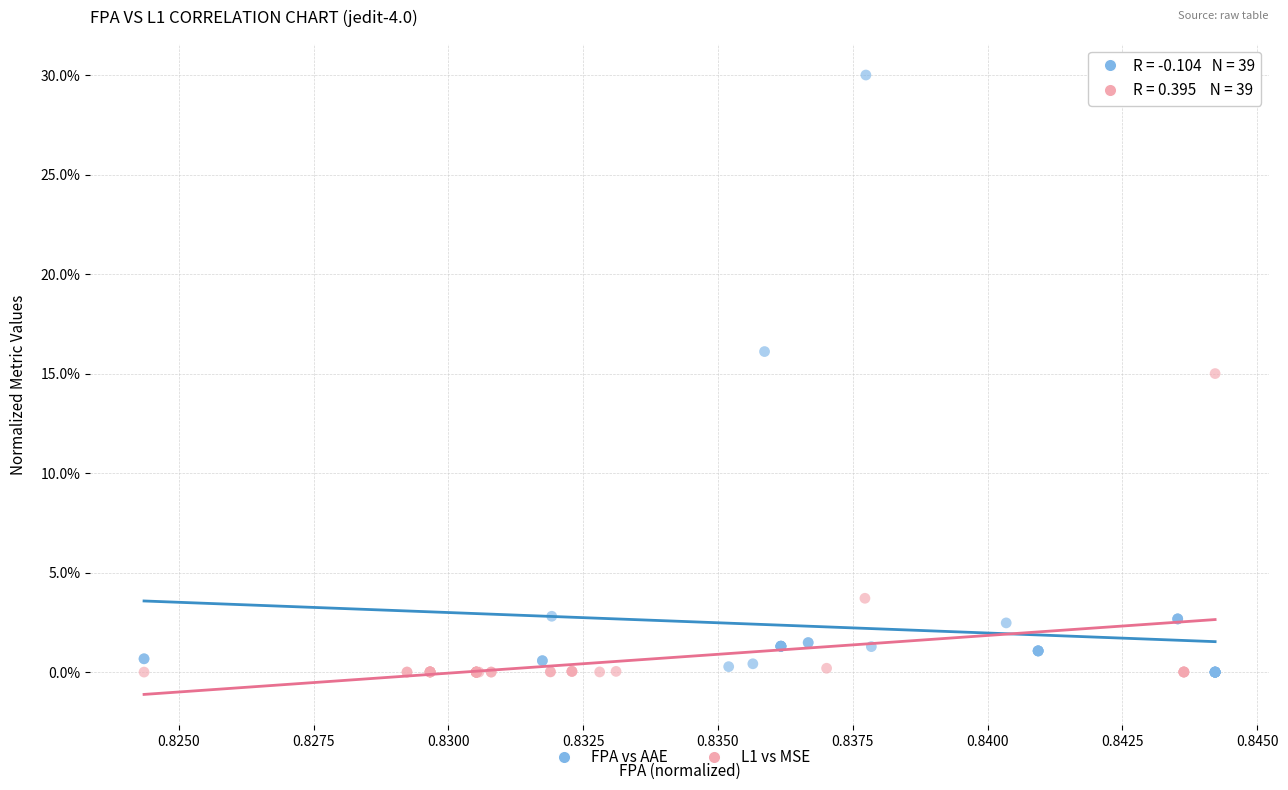

Which series has the widest spread of Y values?

FPA vs AAE